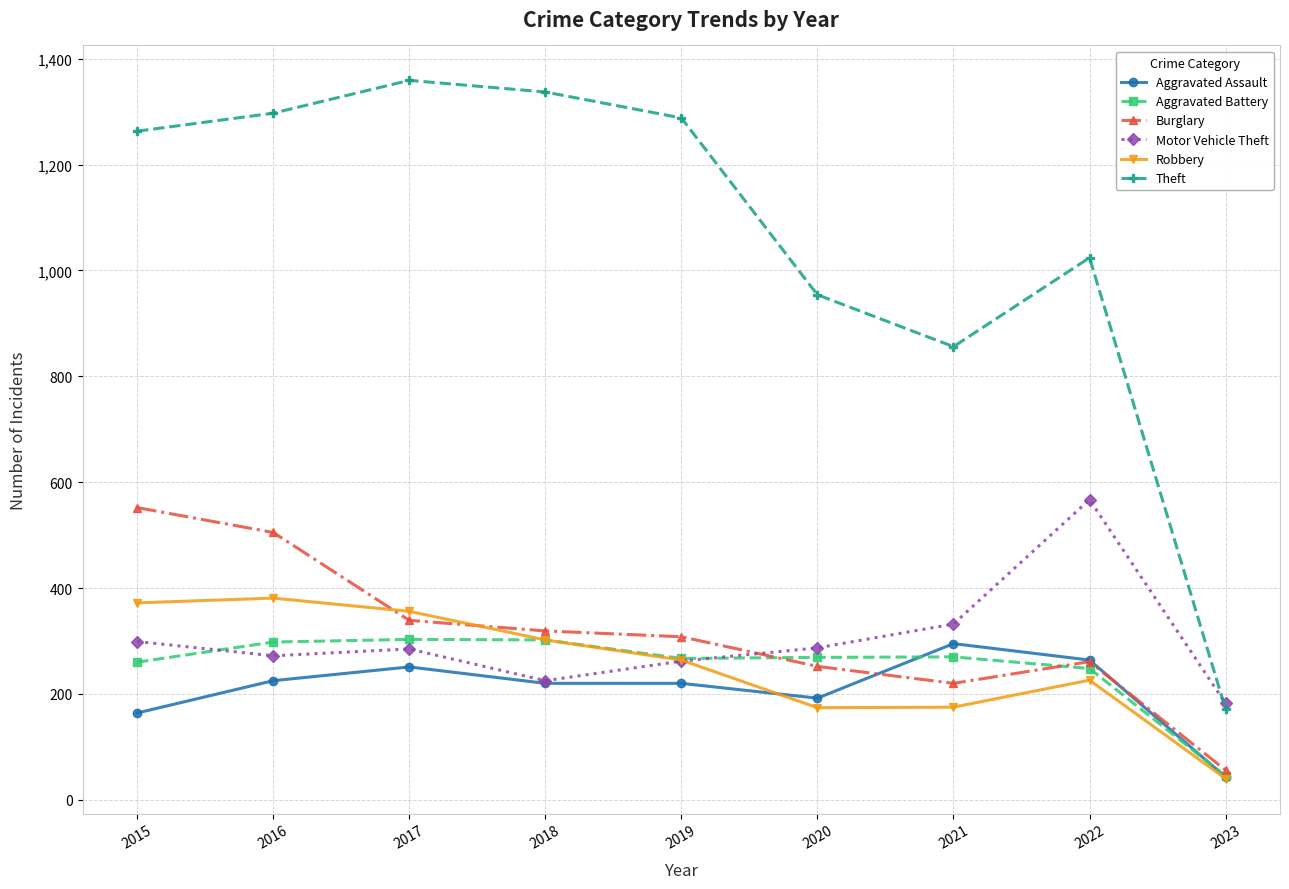

Which series has the largest range (max minus min)?

Theft